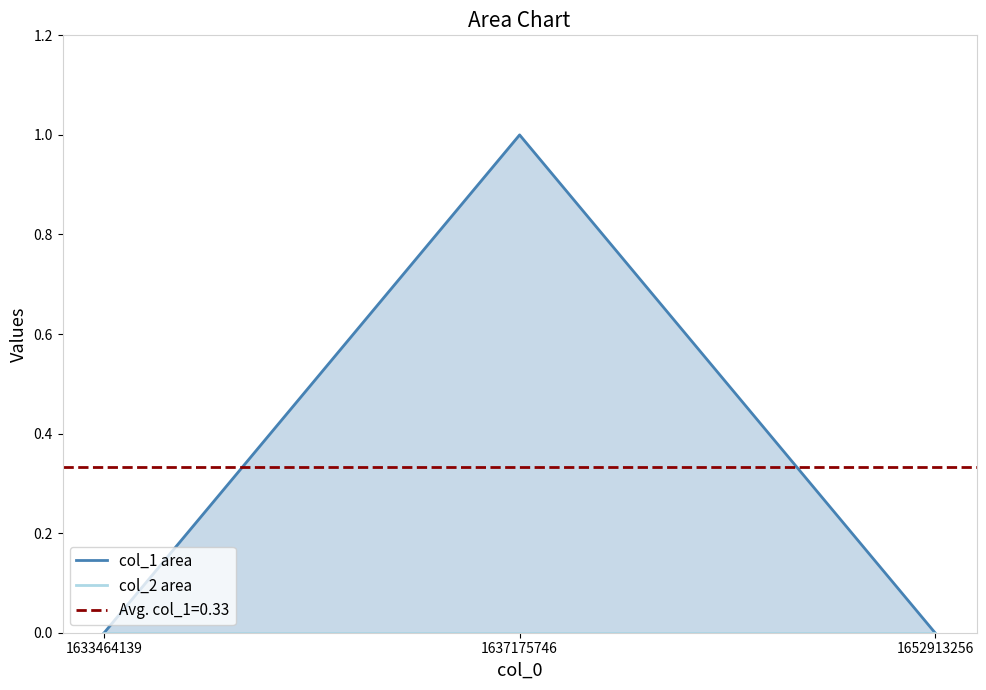

Which series changed the most between 1633464139 and 1652913256?

col_1 area